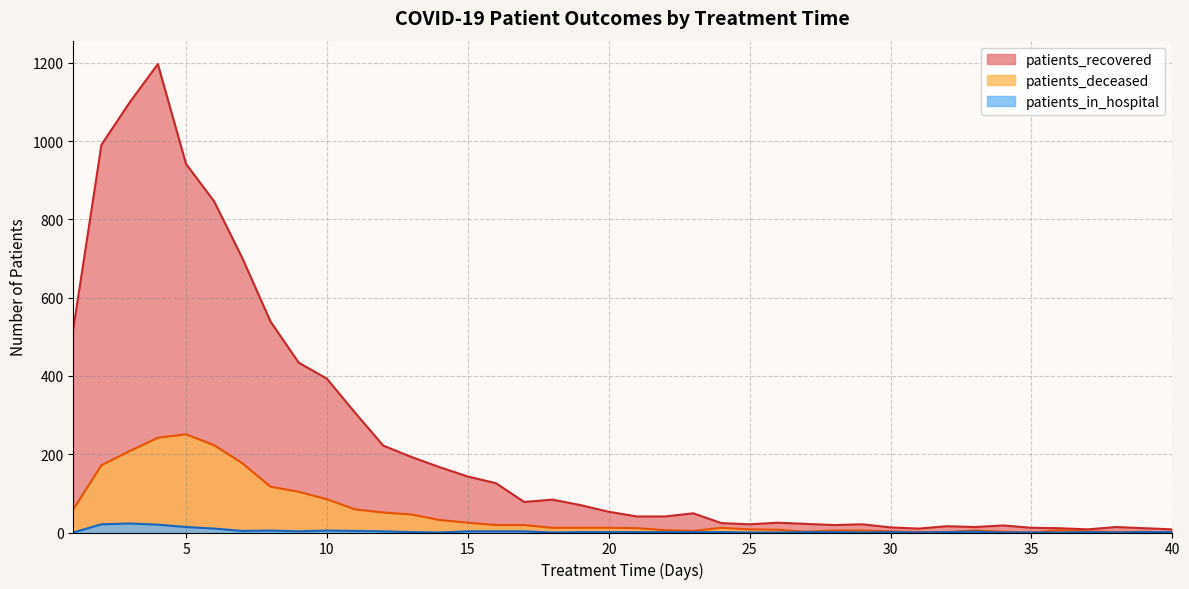

Which series has the largest total across all categories?

patients_recovered